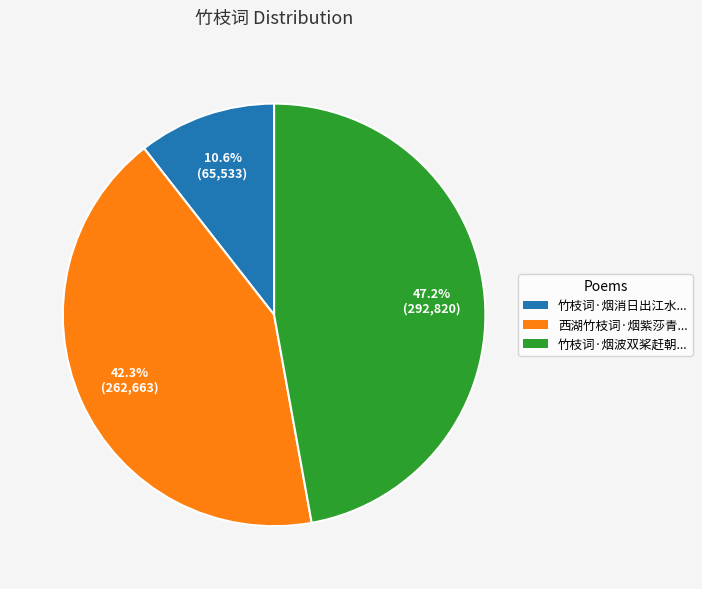

Is there a majority slice in this chart?

No